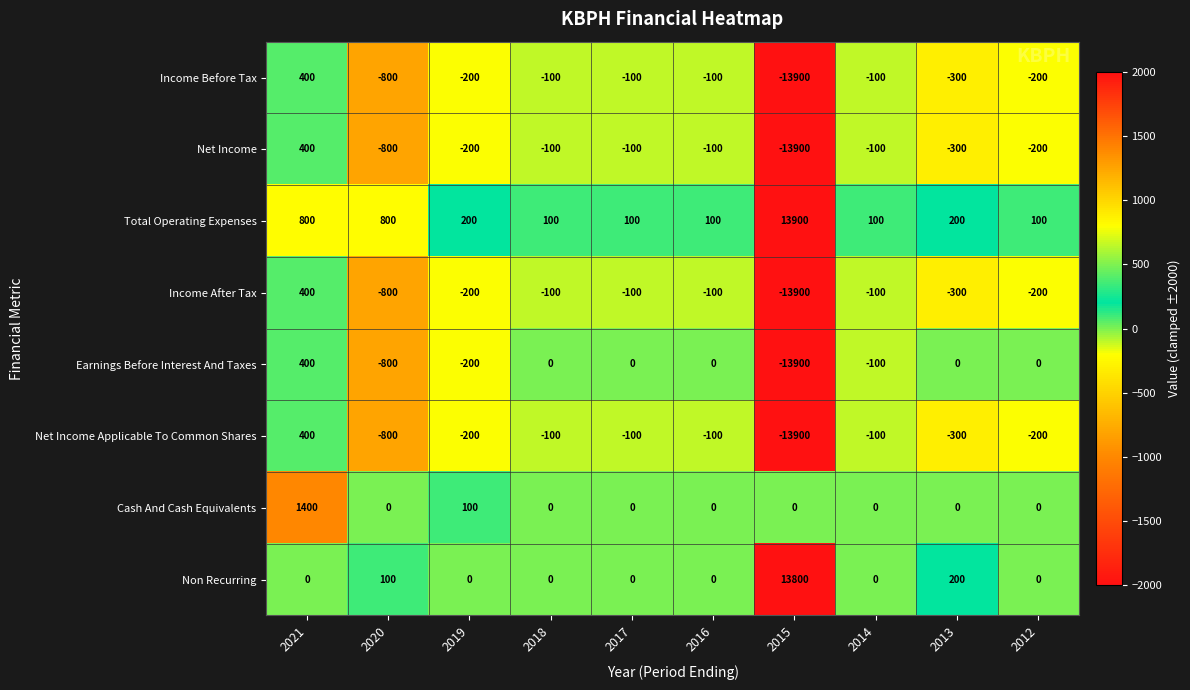

At which label does Net Income first exceed -100?

2021